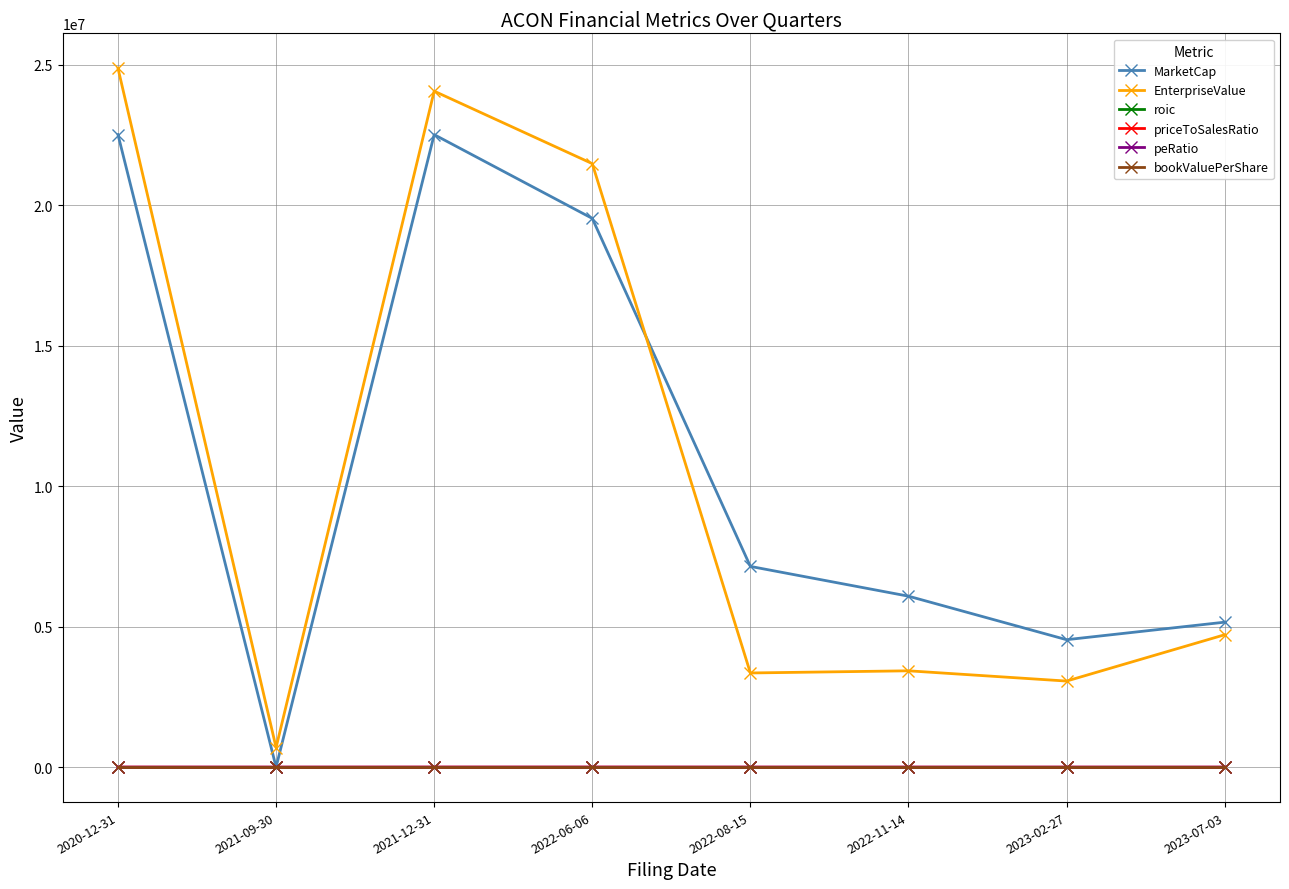

Which series has the largest total across all categories?

MarketCap